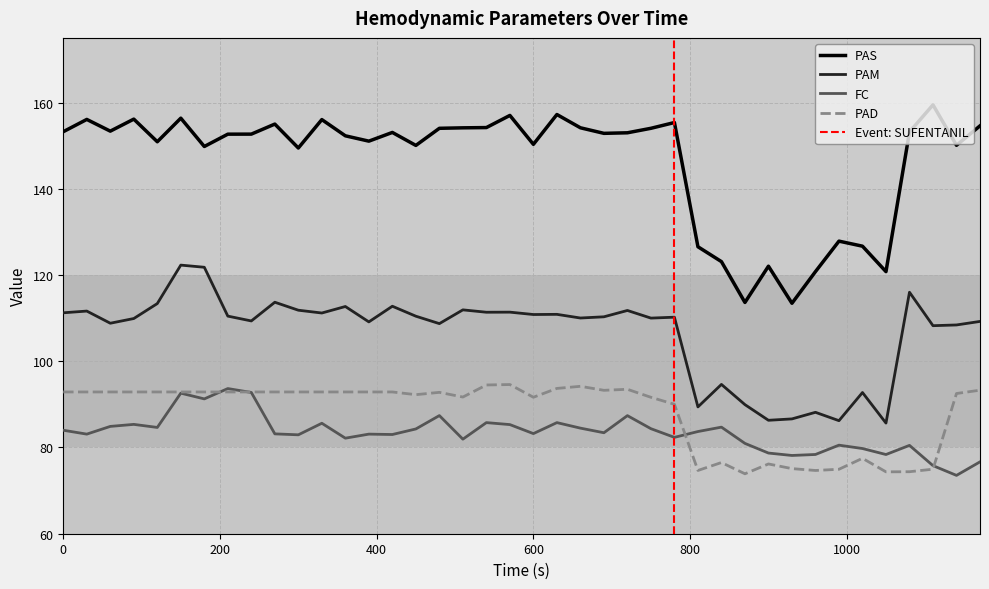

Does the chart display data point markers on the line(s)?

No